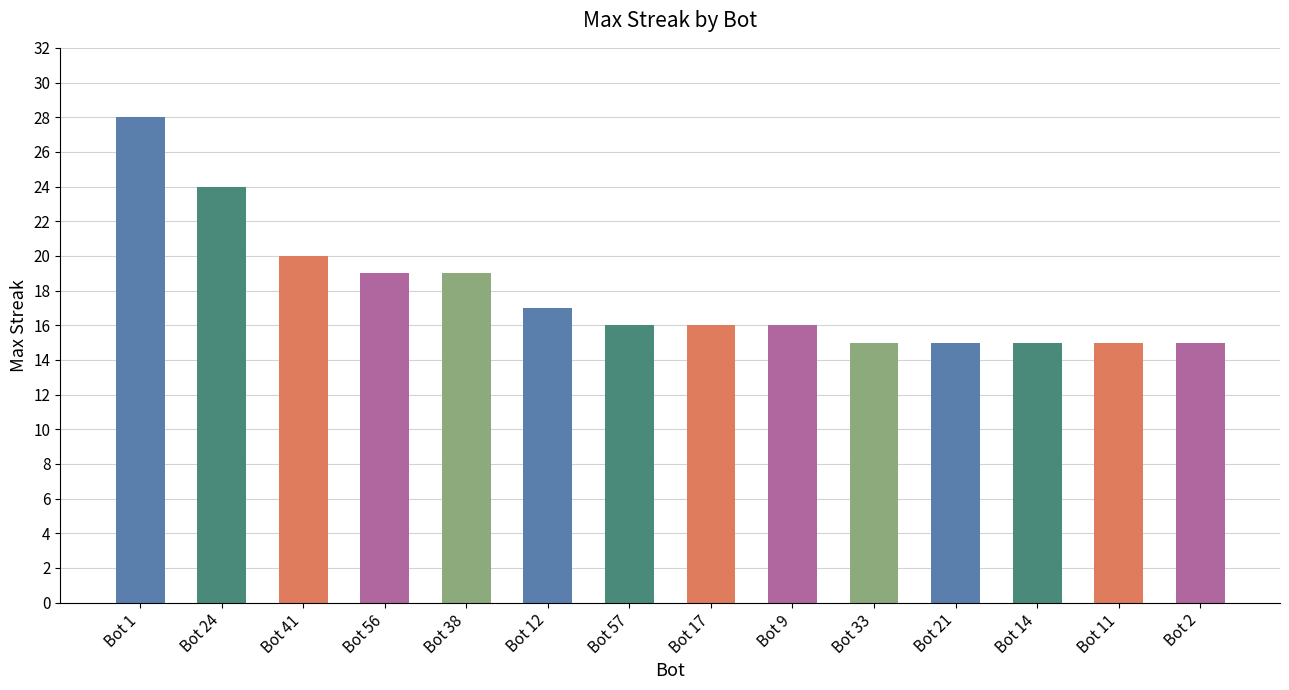

What is the value of the 8th bar from the left?

16